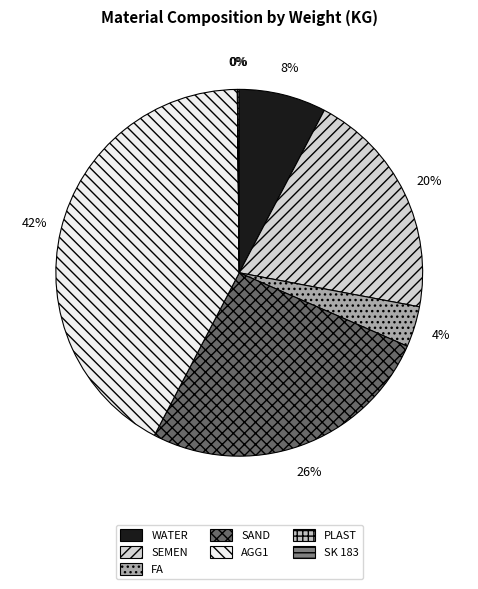

To the nearest percent, what is the difference between the largest and smallest slice percentages?

42%